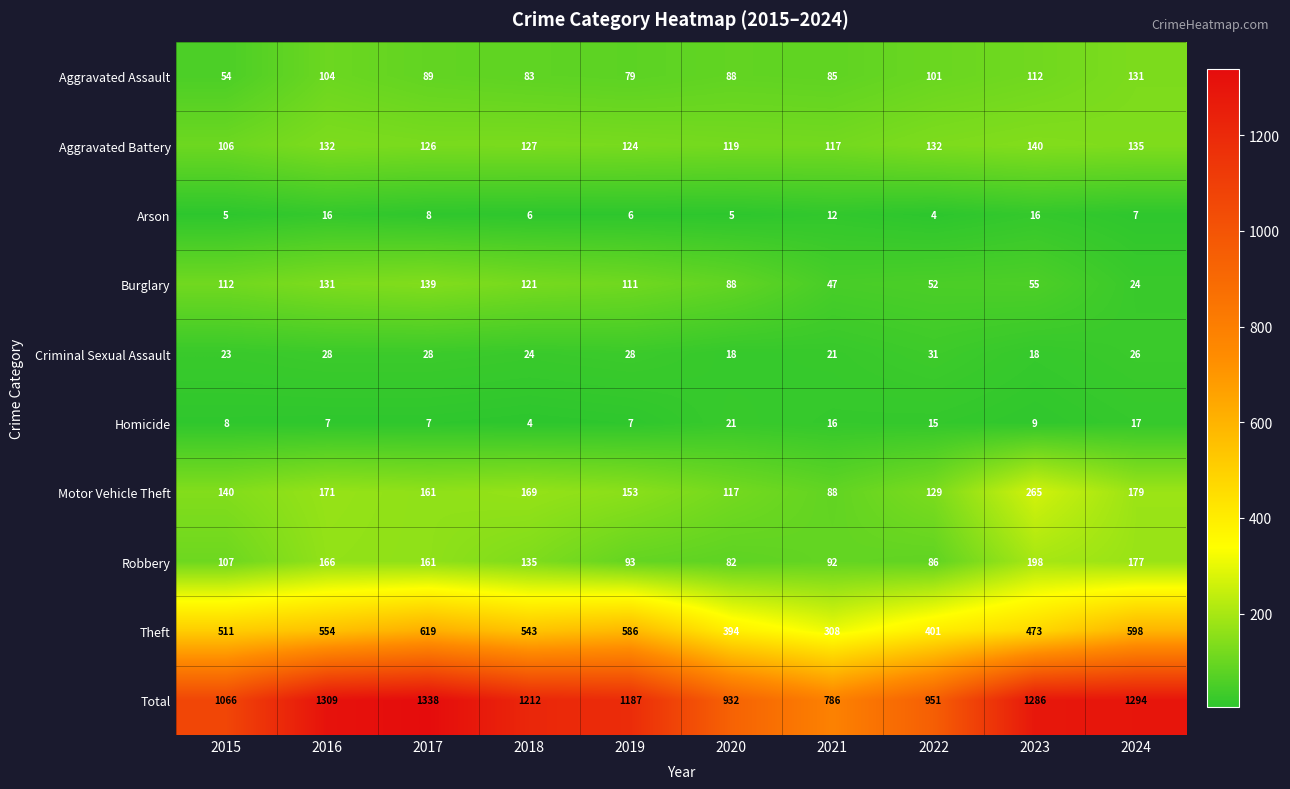

Is the value of Aggravated Battery at 2019 greater than the value of Motor Vehicle Theft at 2018?

No